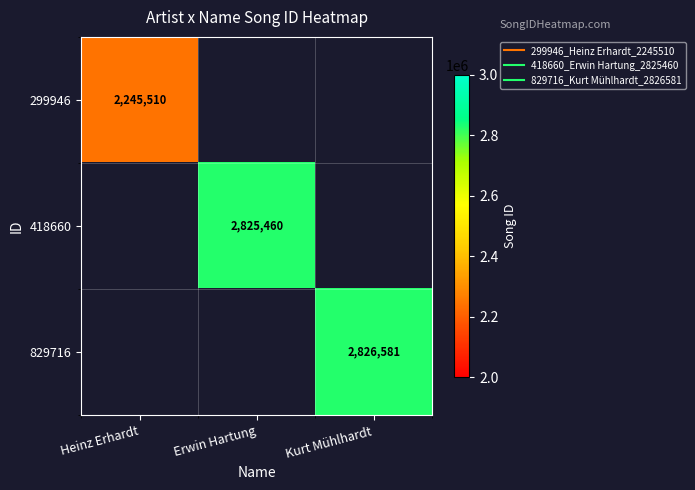

What is the difference between the highest and lowest values at Heinz Erhardt?

2245510